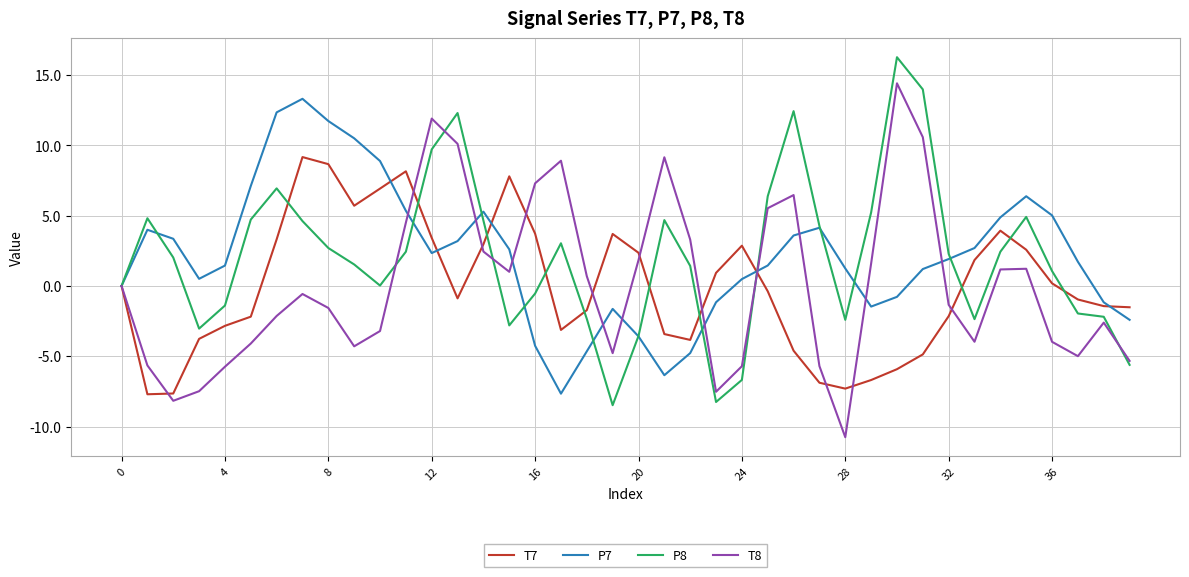

At which category does the chart reach its minimum across all series?

28